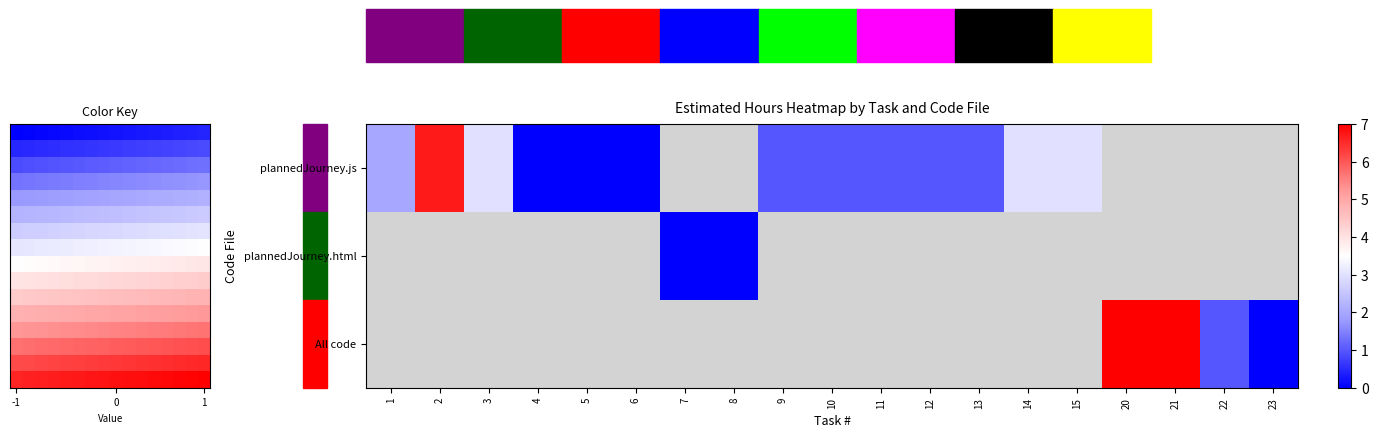

How many data points does each series have?

19